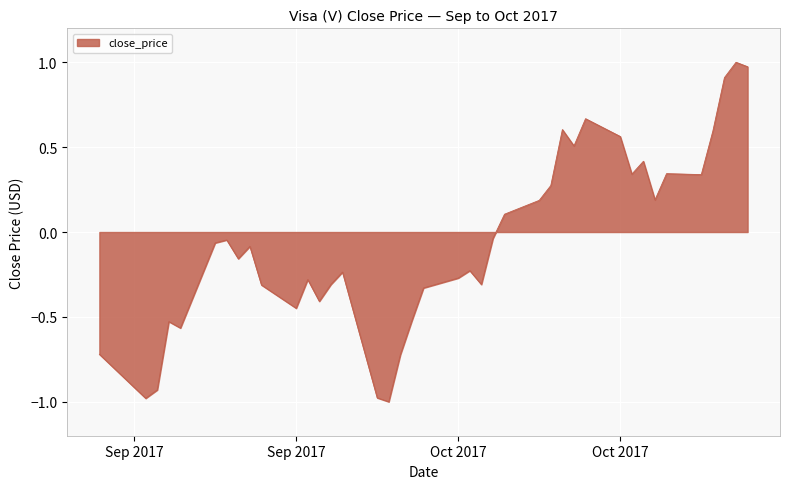

What is the minimum value shown in the chart?

-1.0